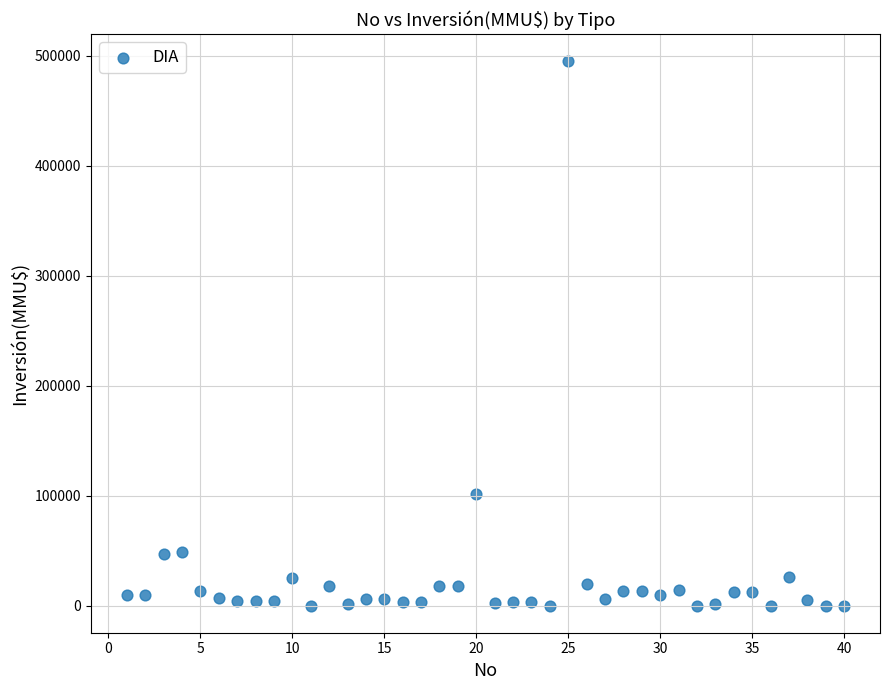

What is the range of X values (max minus min)?

39